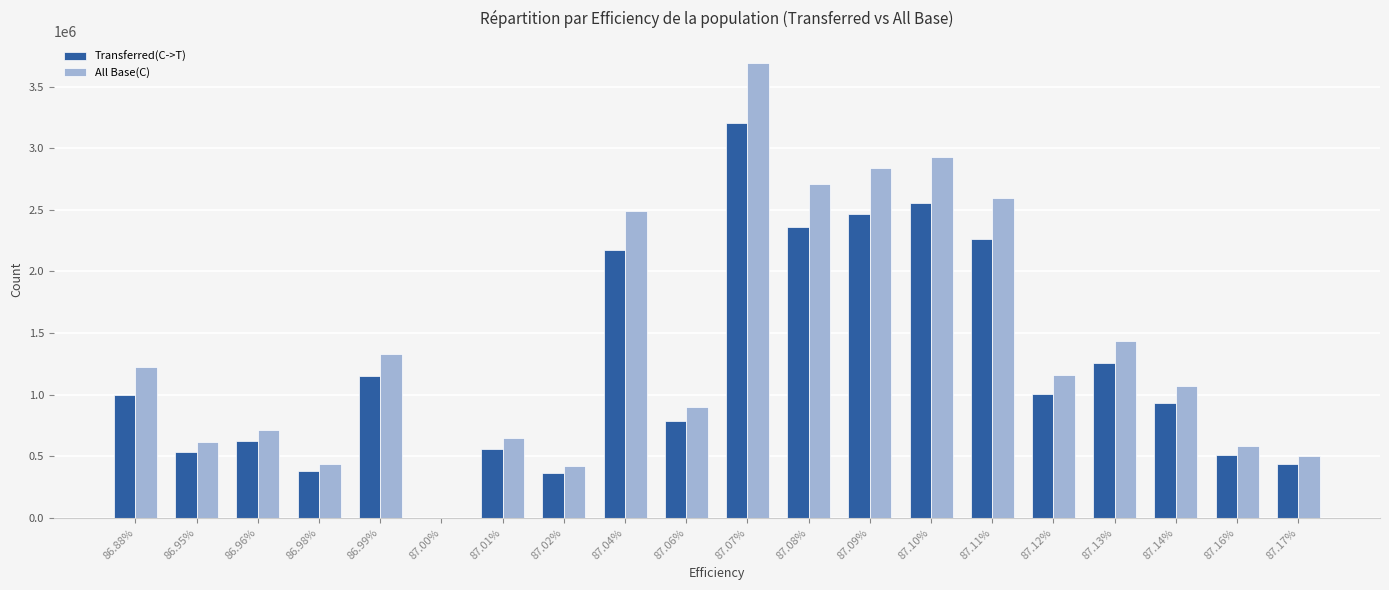

Between 86.95% and 86.99%, which series saw the biggest shift?

All Base(C)